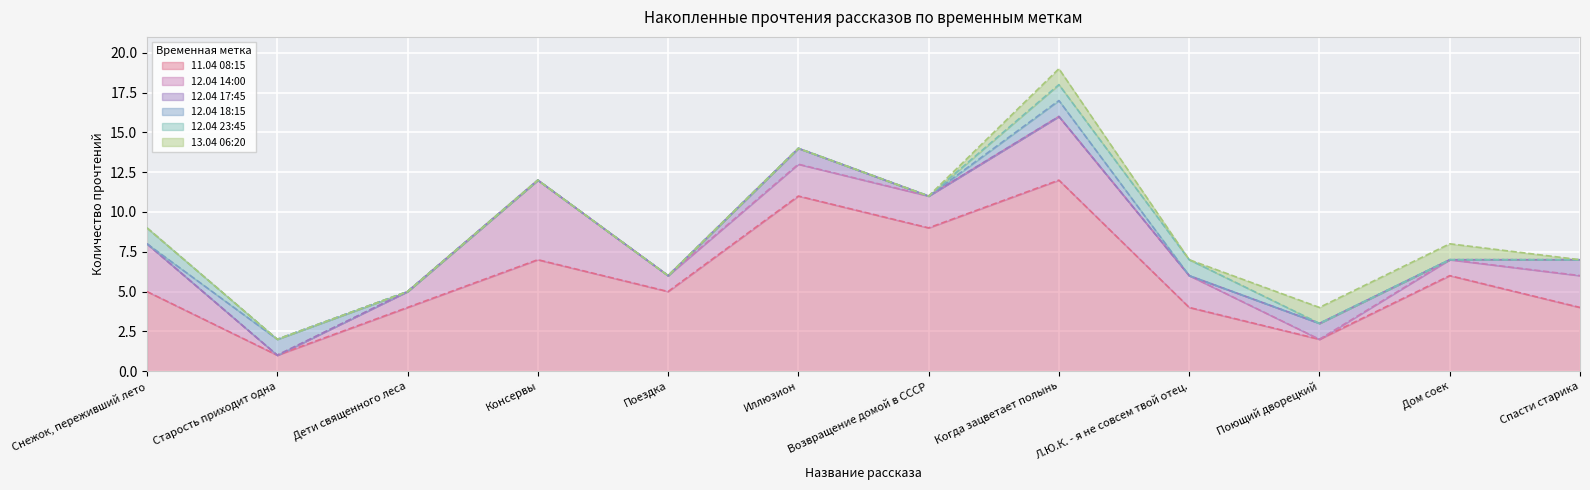

What position from the left is Дом соек?

11